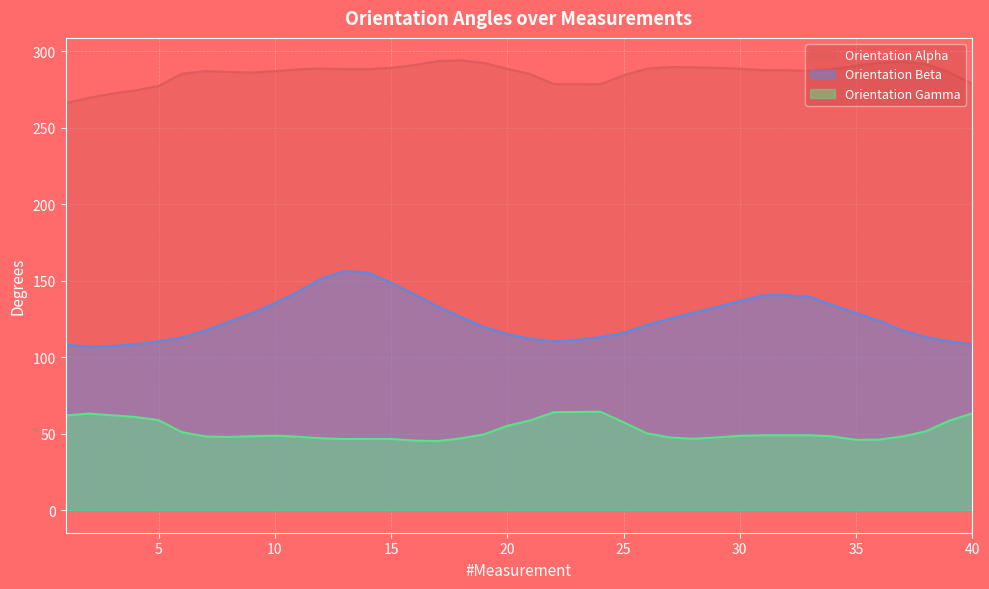

Which category has the lowest value in the Orientation Alpha series?

1